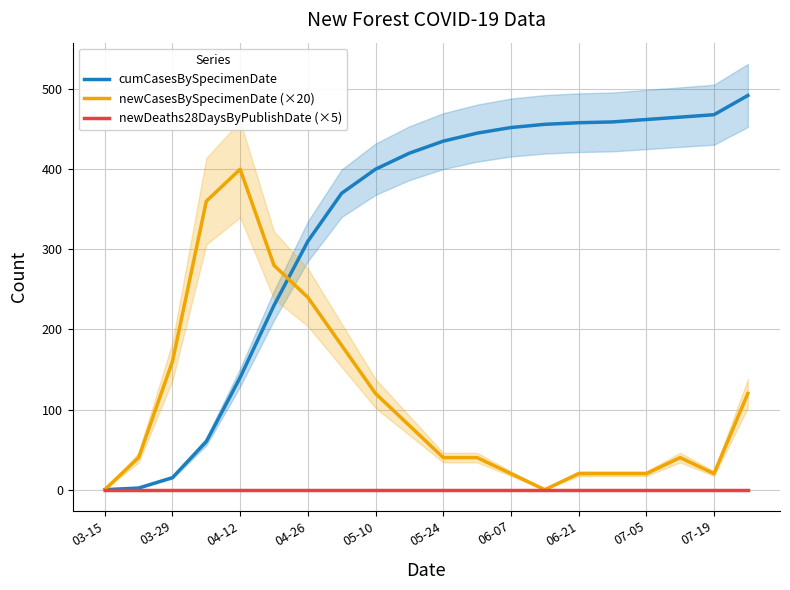

The value of newCasesBySpecimenDate (×20) at 06-21 is 20. True or false?

True